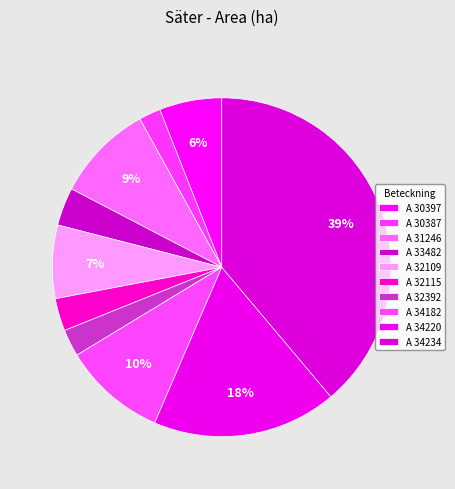

Count the number of slices in the pie.

10